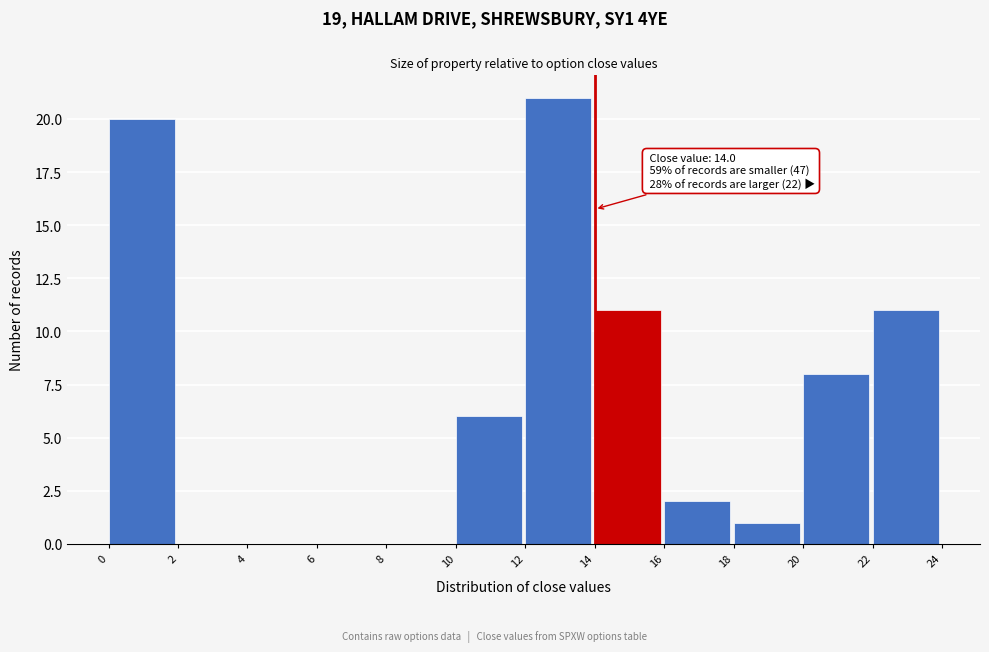

Which range on the x-axis has the tallest bar?

12 to 14